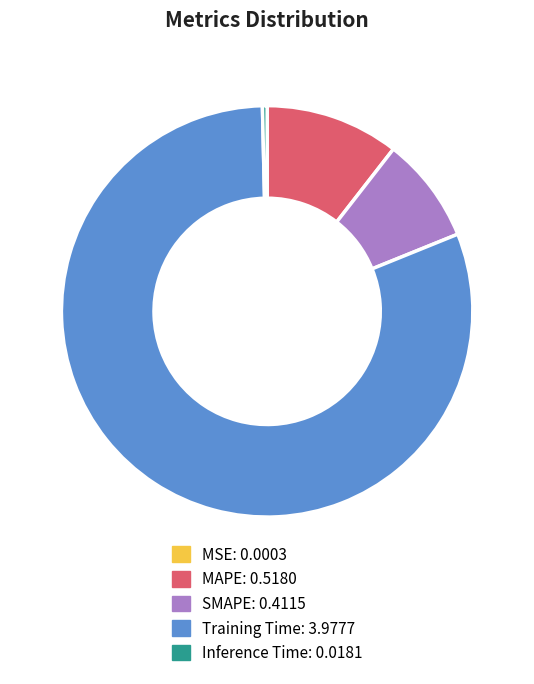

Do Inference Time and MAPE together represent more than half of the pie?

No